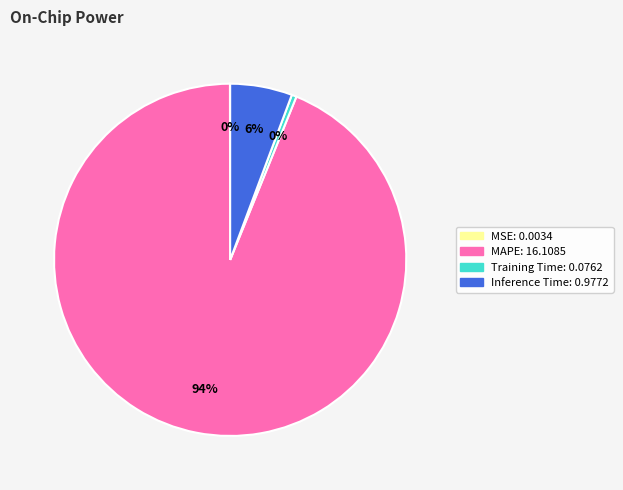

Does MAPE represent more than half of the total?

Yes